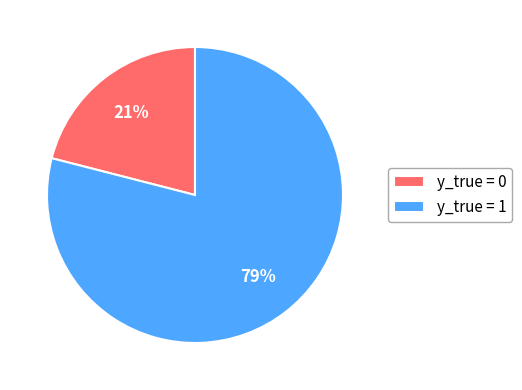

Combined, do y_true = 0 and y_true = 1 account for over 50%?

Yes